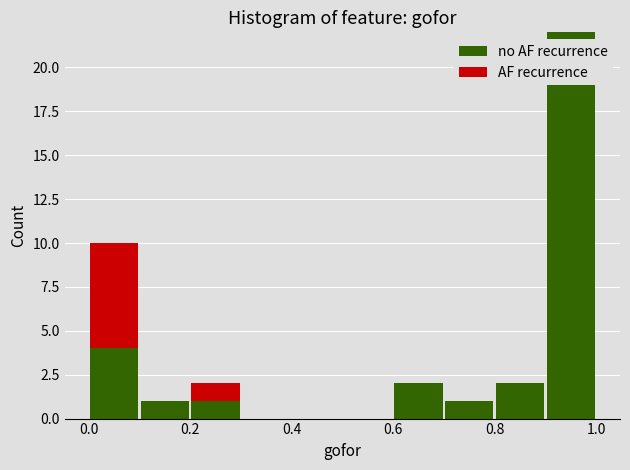

Reading left to right, list every stacked bar in this chart as the range it spans on the x-axis followed by its total height. The values are not printed on the chart, so give them approximately, as read against the axis.

0.0 to 0.1: 10
0.1 to 0.2: 1
0.2 to 0.3: 2
0.3 to 0.4: 0
0.4 to 0.5: 0
0.5 to 0.6: 0
0.6 to 0.7: 2
0.7 to 0.8: 1
0.8 to 0.9: 2
0.9 to 1.0: 22